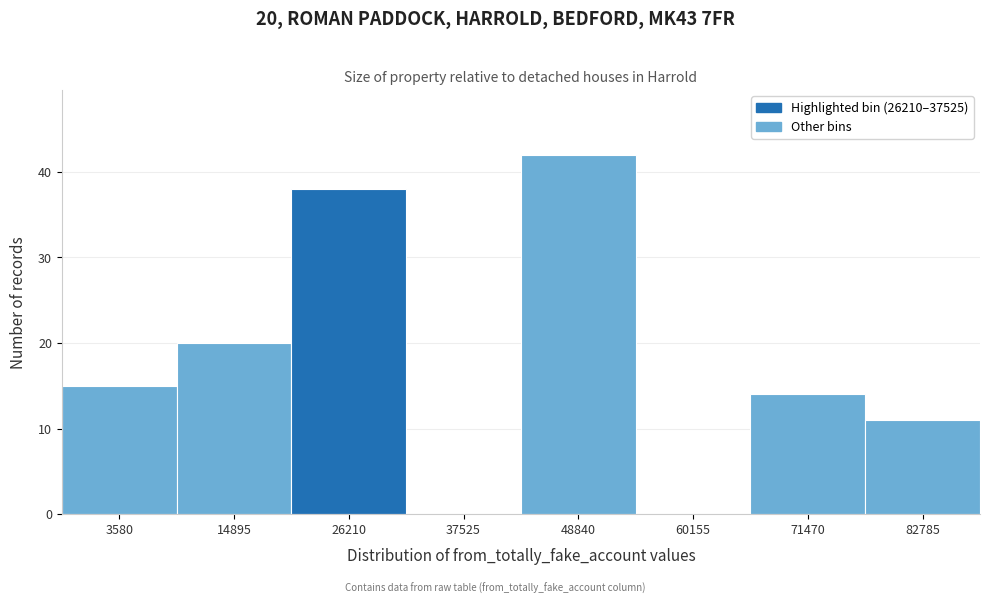

Reading left to right, transcribe all the data shown in this chart.

3580=15	14895=20	26210=38	37525=0	48840=42	60155=0	71470=14	82785=11